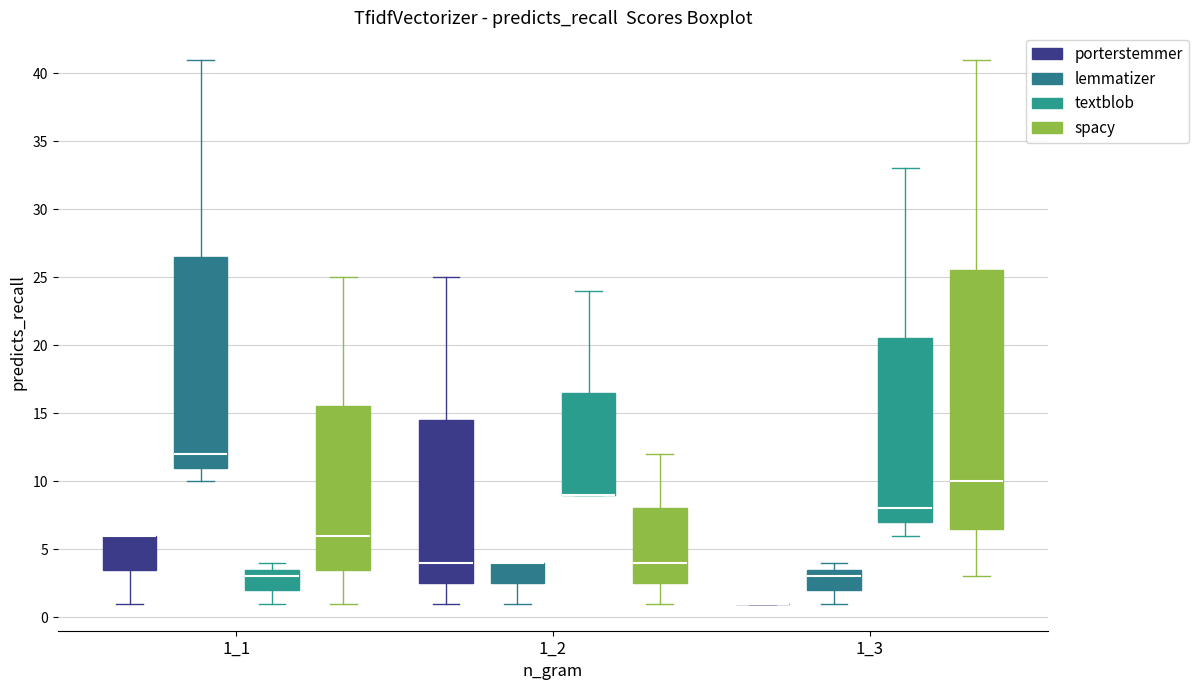

Reading left to right, read every box against the y-axis: the position of its median line, the range the box covers, and the ends of its whiskers. The values are not printed on the chart, so give them approximately, as read against the axis.

1_1 (porterstemmer): median 6.0 (drawn on the box's upper edge), box 3.5 to 6.0, whiskers 1.0 to 6.0
1_1 (lemmatizer): median 12.0, box 11.0 to 26.5, whiskers 10.0 to 41.0
1_1 (textblob): median 3.0, box 2.0 to 3.5, whiskers 1.0 to 4.0
1_1 (spacy): median 6.0, box 3.5 to 15.5, whiskers 1.0 to 25.0
1_2 (porterstemmer): median 4.0, box 2.5 to 14.5, whiskers 1.0 to 25.0
1_2 (lemmatizer): median 4.0 (drawn on the box's upper edge), box 2.5 to 4.0, whiskers 1.0 to 4.0
1_2 (textblob): median 9.0 (drawn on the box's lower edge), box 9.0 to 16.5, whiskers 9.0 to 24.0
1_2 (spacy): median 4.0, box 2.5 to 8.0, whiskers 1.0 to 12.0
1_3 (porterstemmer): box collapsed to a line at 1.0, whiskers 1.0 to 1.0
1_3 (lemmatizer): median 3.0, box 2.0 to 3.5, whiskers 1.0 to 4.0
1_3 (textblob): median 8.0, box 7.0 to 20.5, whiskers 6.0 to 33.0
1_3 (spacy): median 10.0, box 6.5 to 25.5, whiskers 3.0 to 41.0